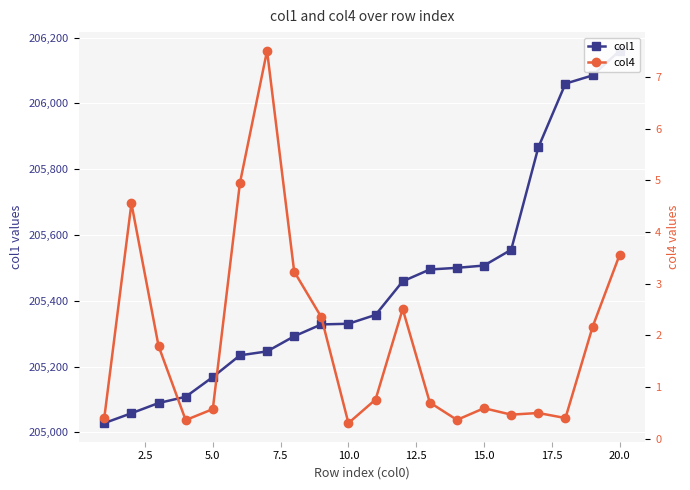

Reading right to left, list all the values displayed in this chart.

col1: 206160.0	206085.0	206060.0	205866.0	205555.0	205507.0	205500.0	205495.0	205459.0	205357.0	205330.0	205328.0	205292.0	205246.0	205234.0	205168.0	205108.0	205089.0	205058.0	205028.0
col4: 3.6	2.2	0.4	0.5	0.5	0.6	0.4	0.7	2.5	0.8	0.3	2.4	3.2	7.5	4.9	0.6	0.4	1.8	4.6	0.4